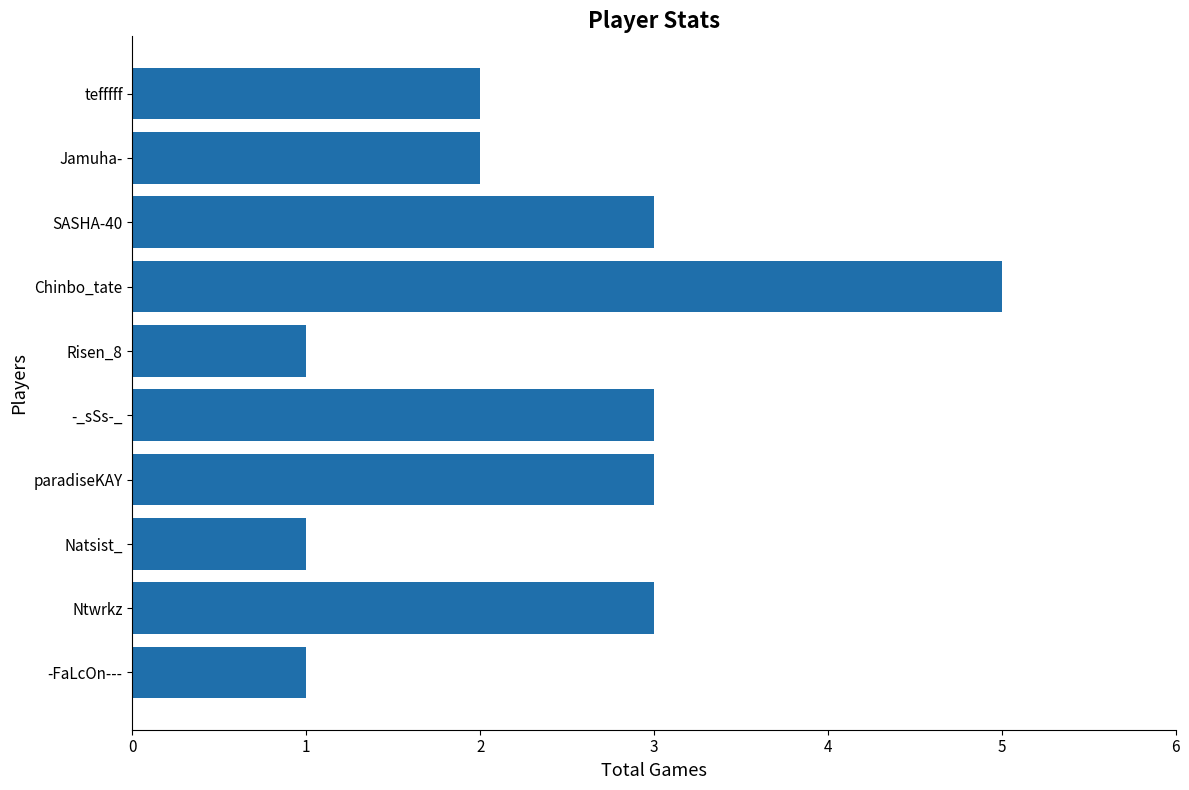

What is the maximum value shown in the chart?

5